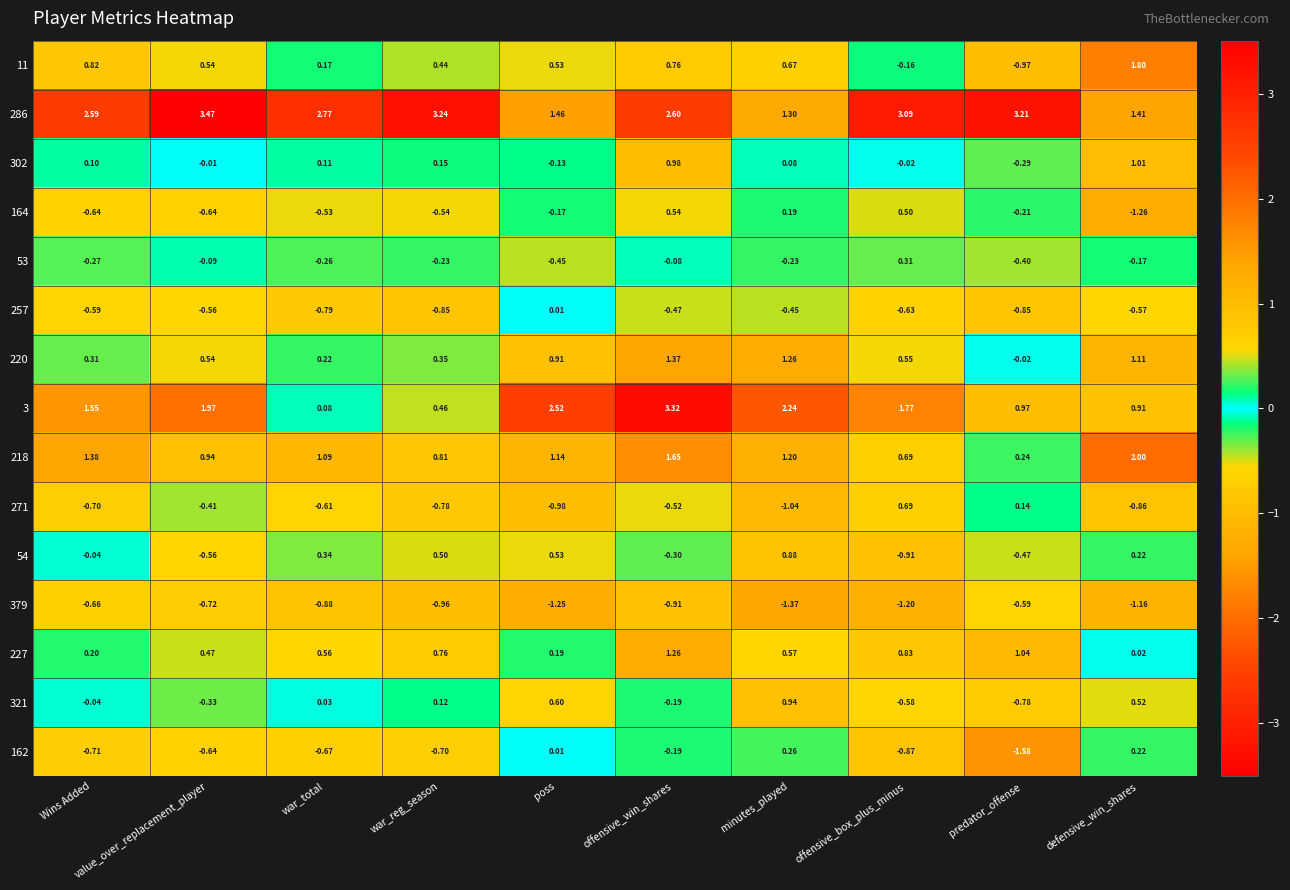

Rank the categories by 227 value from highest to lowest.

offensive_win_shares, predator_offense, offensive_box_plus_minus, war_reg_season, minutes_played, war_total, value_over_replacement_player, Wins Added, poss, defensive_win_shares